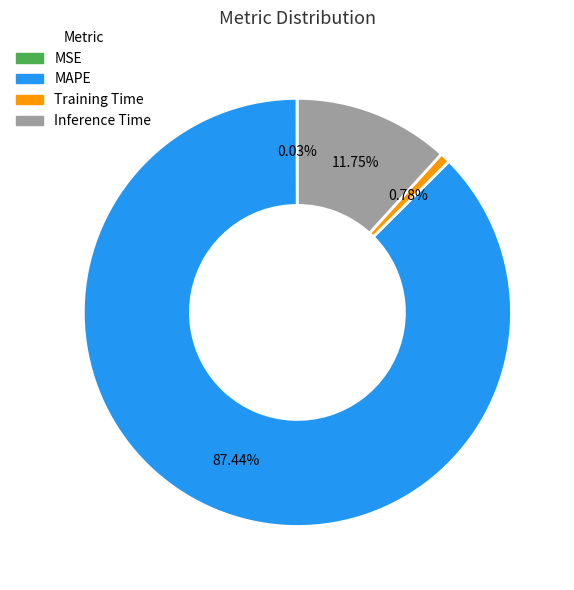

What is the majority slice?

MAPE